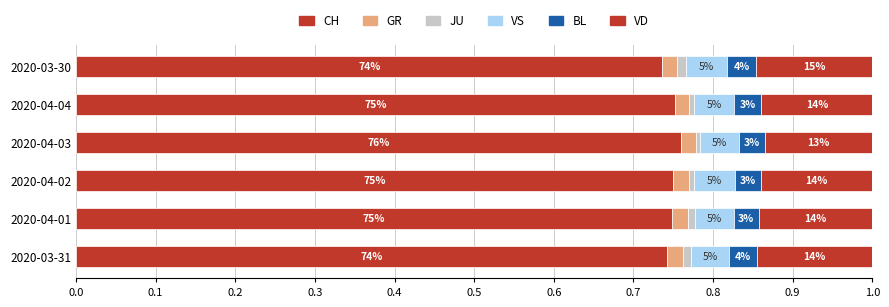

How many groups of bars are there?

6